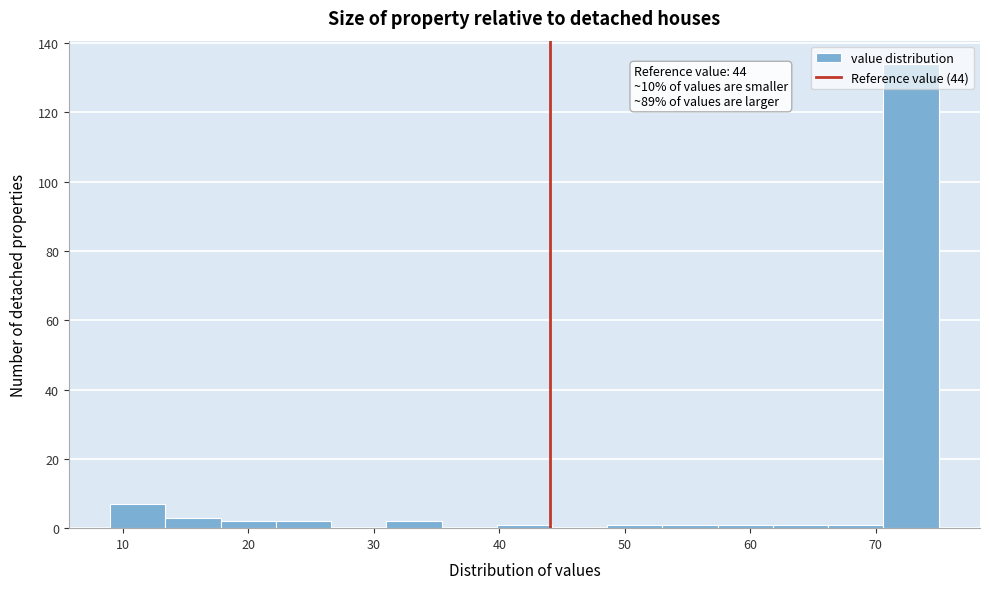

Over which range of the x-axis is the bar tallest?

70.6 to 75.0